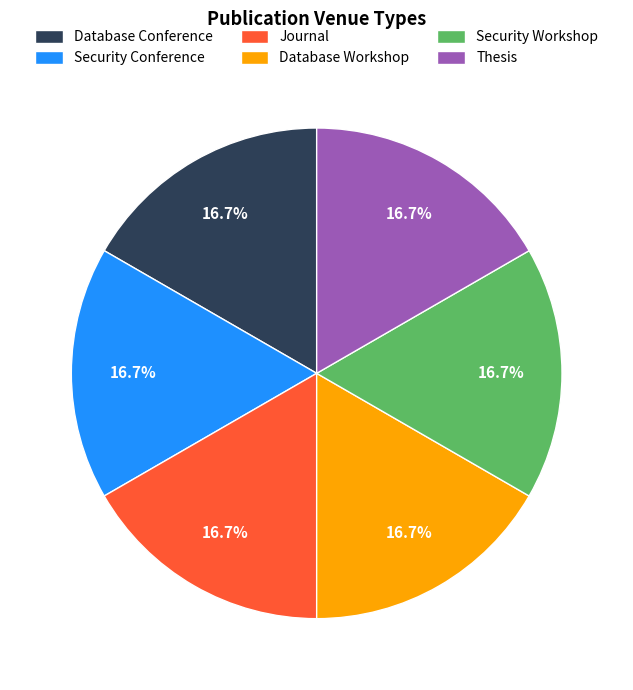

The Journal slice represents 25% of the pie. True or false?

False